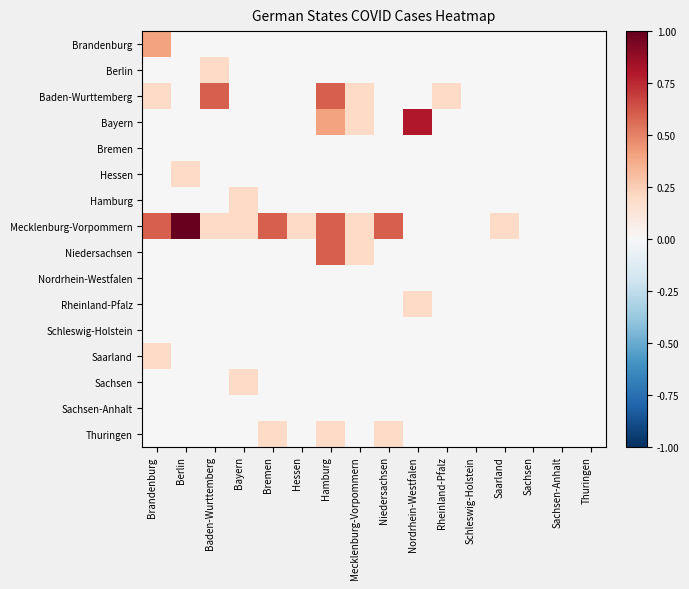

At how many categories does at least one series exceed 0?

12